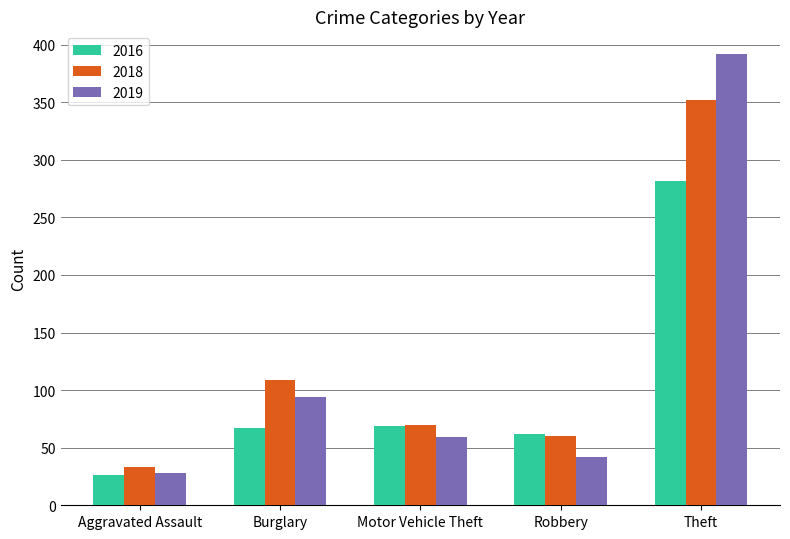

Which series has the widest spread of values?

2019